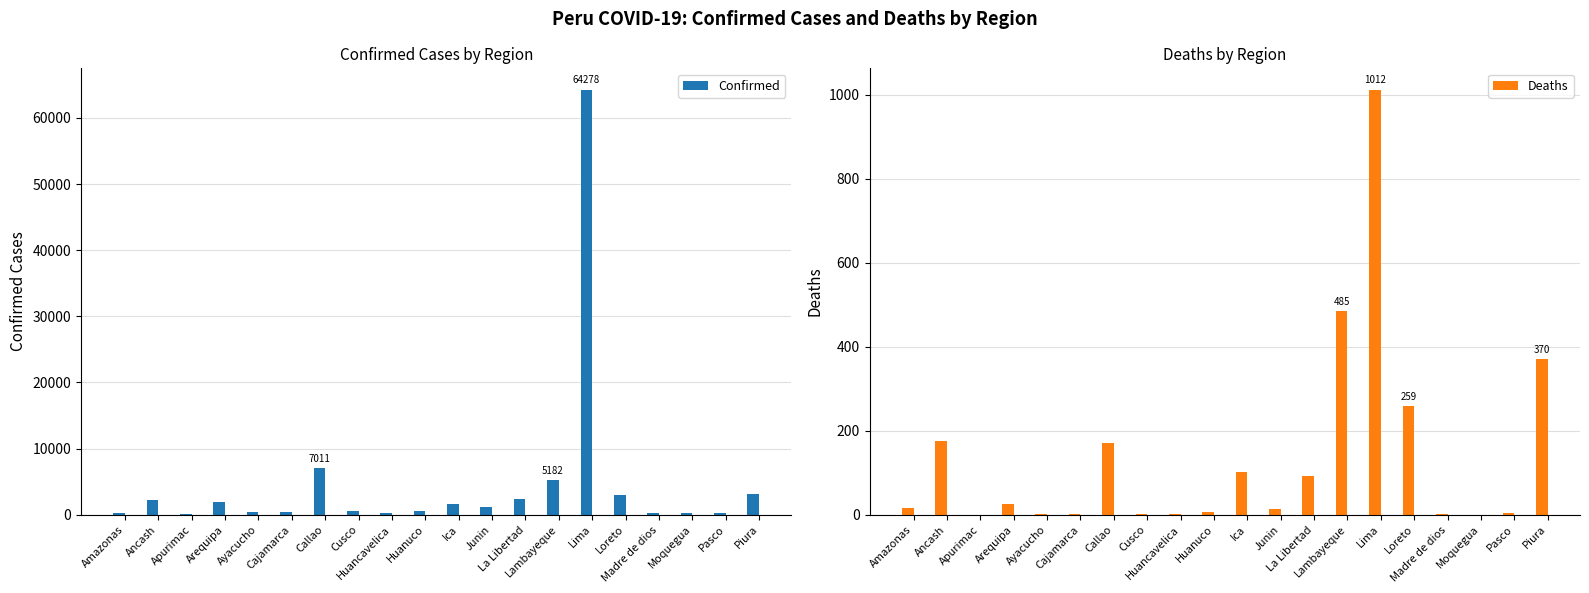

How many data points in Deaths are less than 17?

10